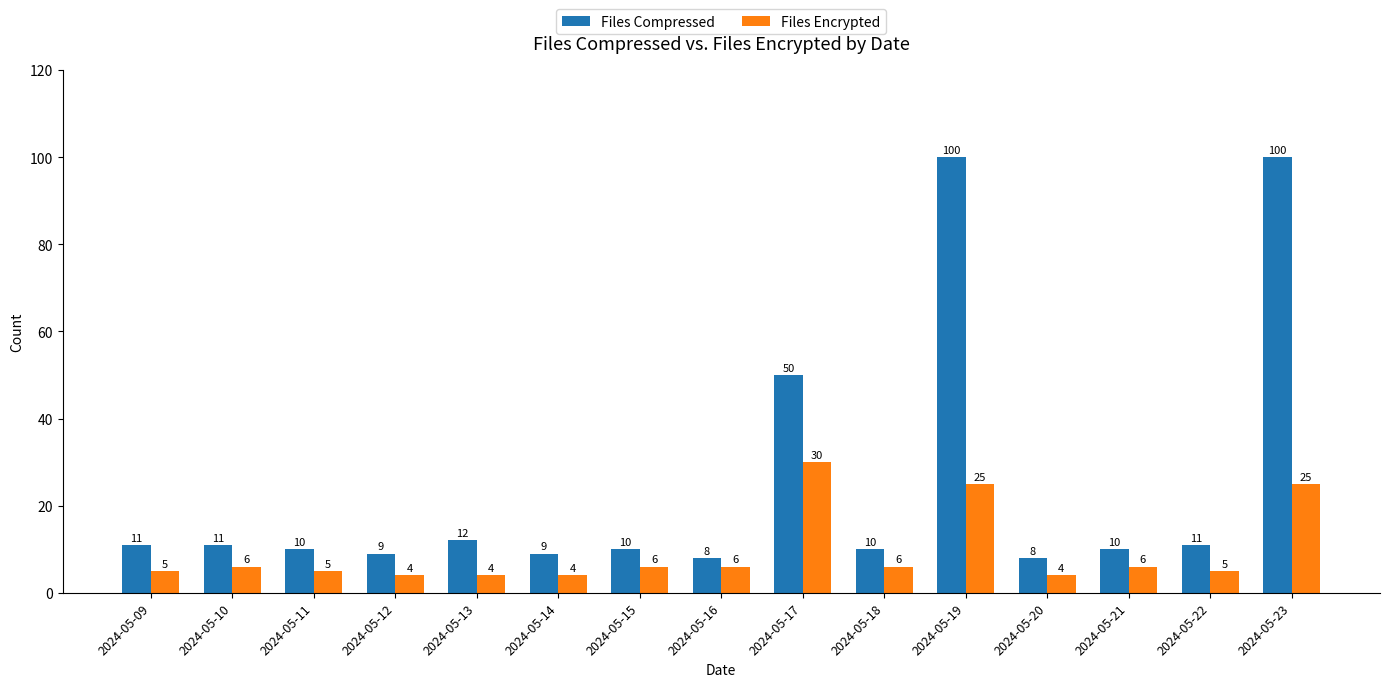

What is the minimum value for Files Compressed?

8